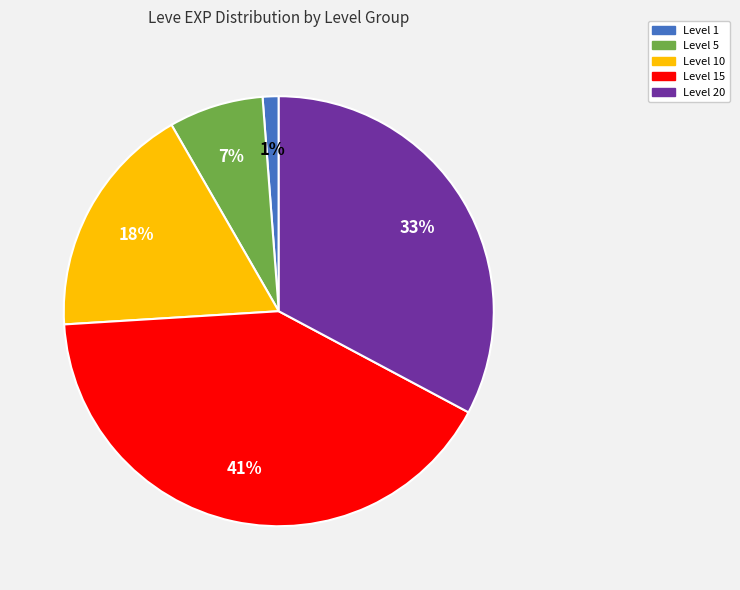

To the nearest percent, what is the average slice percentage?

20%